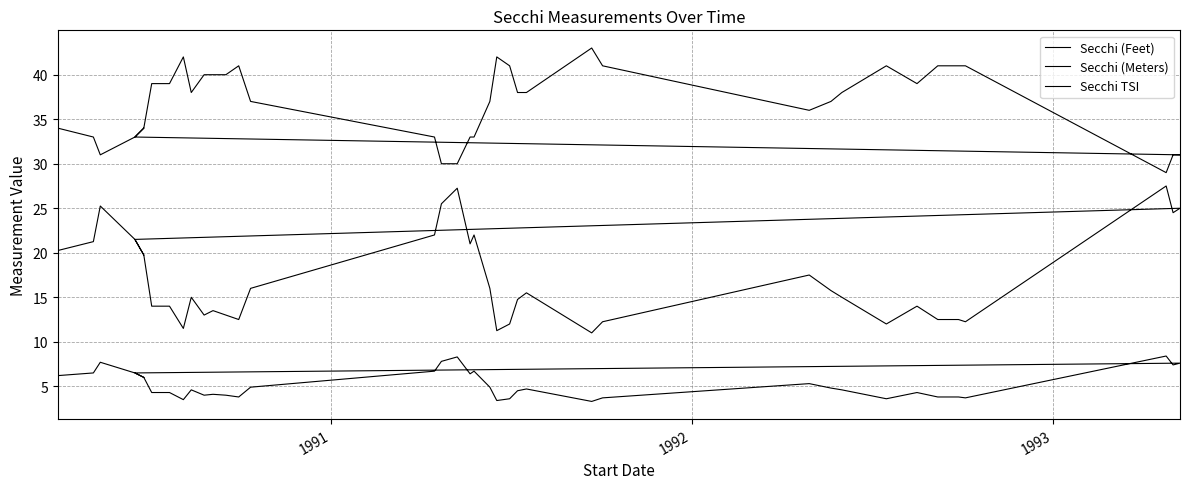

What is the value of the Secchi (Feet) point at the 28th from the left?

17.5